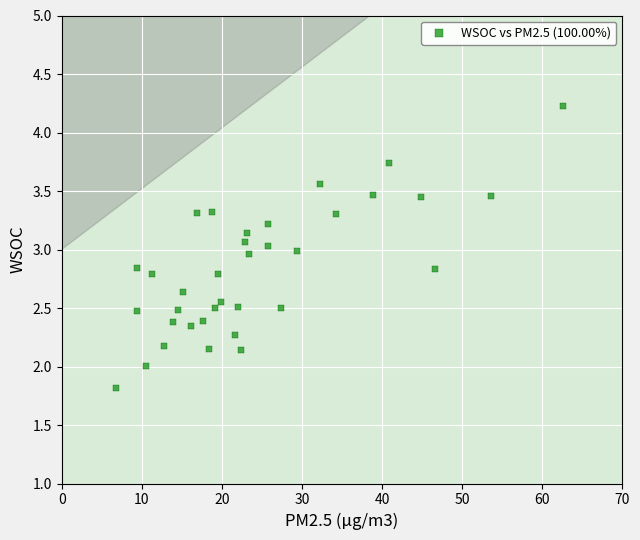

What is the range of X values (max minus min)?

55.8